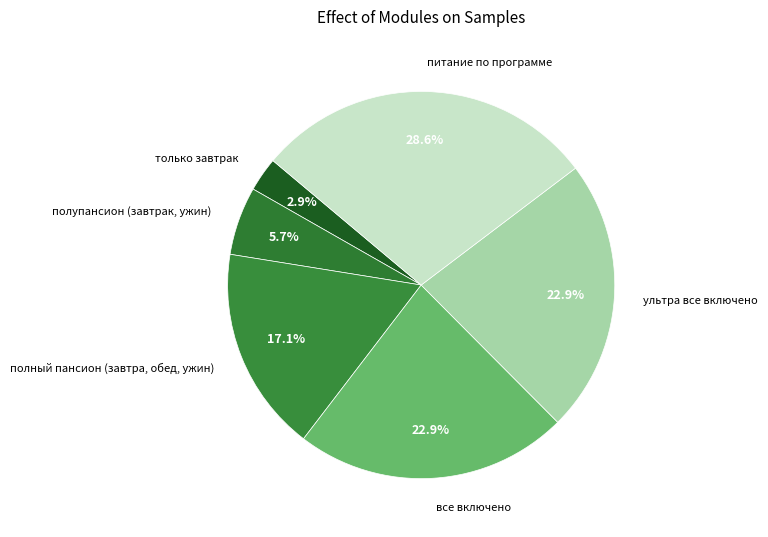

Does питание по программе account for over 50% of the chart?

No